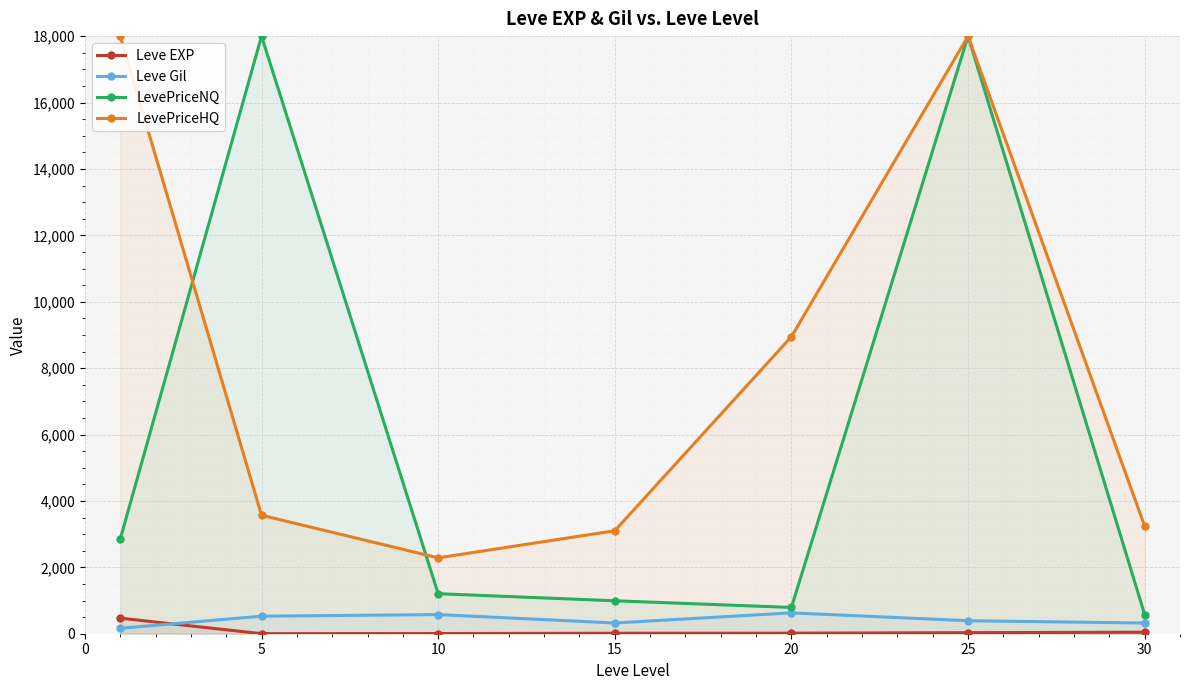

How many categories are shown in the chart?

7